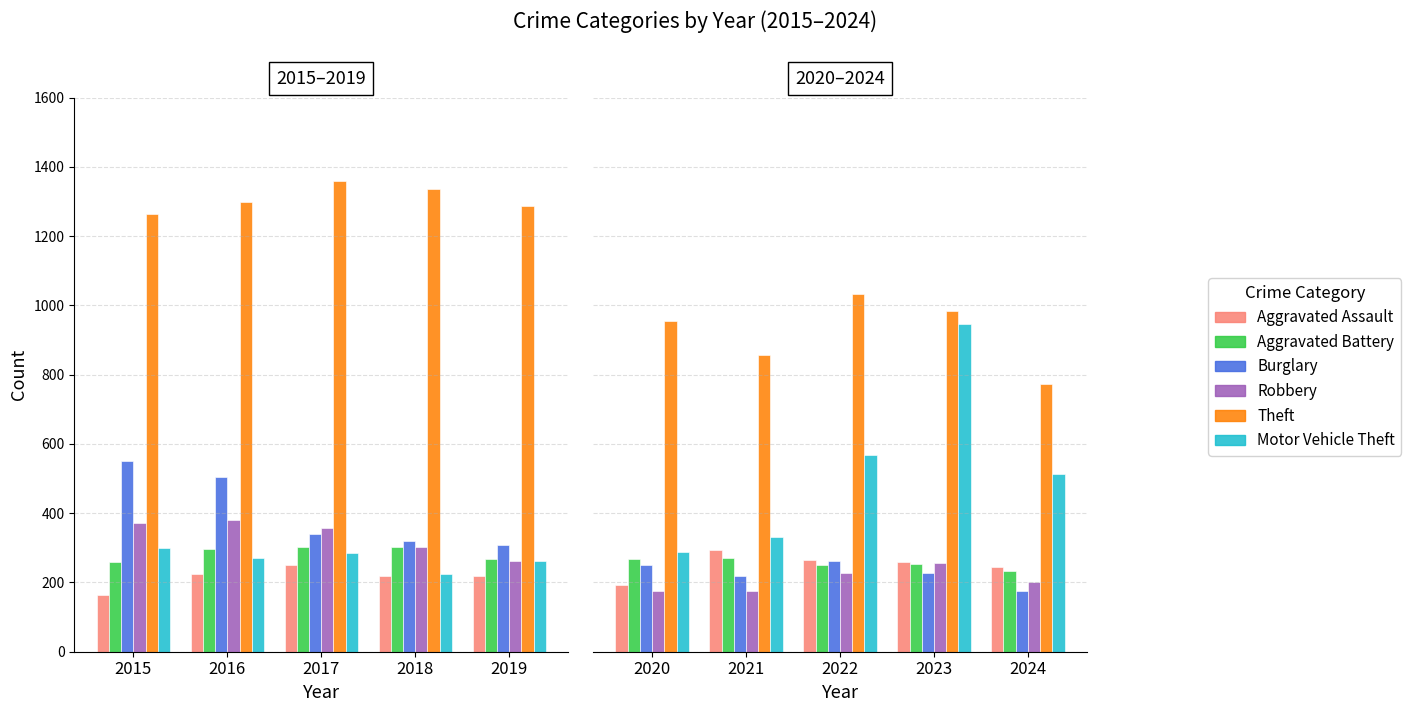

Which series has the largest total across all categories?

Theft